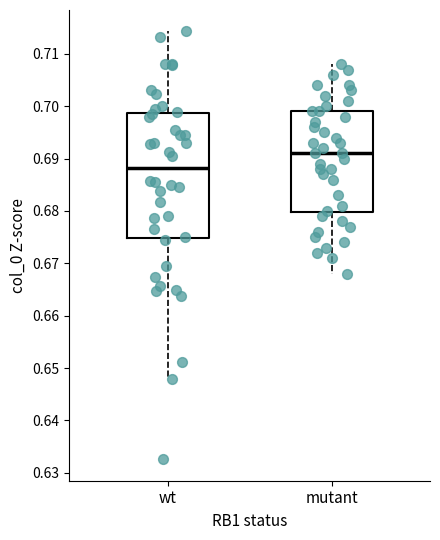

Where does the upper whisker of the box for mutant end on the y-axis? The values are not printed on the chart, so give them approximately, as read against the axis.

0.708